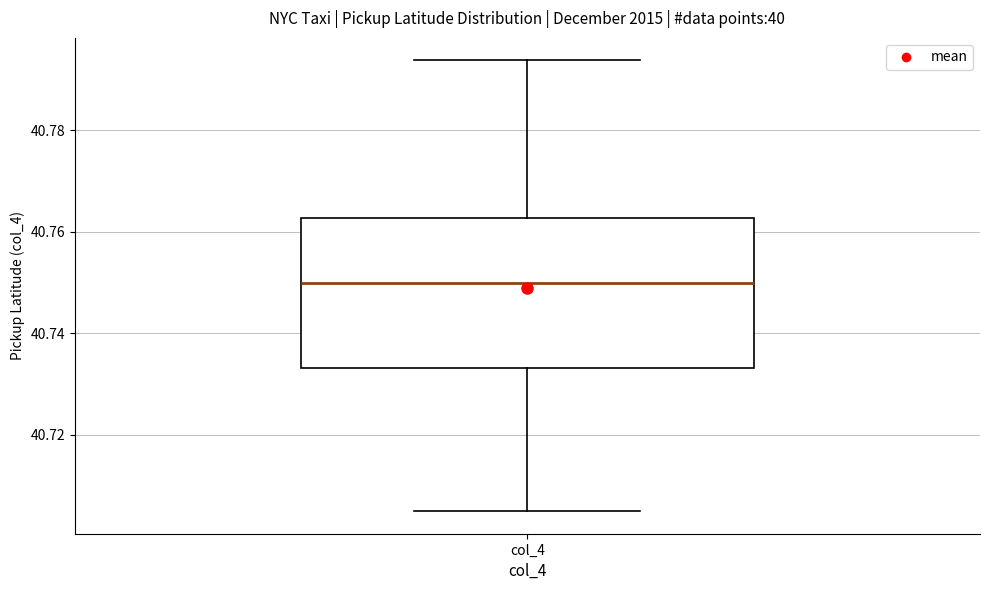

Where does the lower whisker of the box for col_4 end on the y-axis? The values are not printed on the chart, so give them approximately, as read against the axis.

40.704